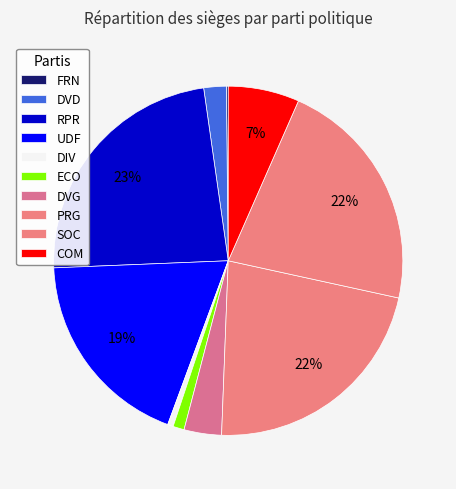

Is there any slice that represents more than half of the pie?

No